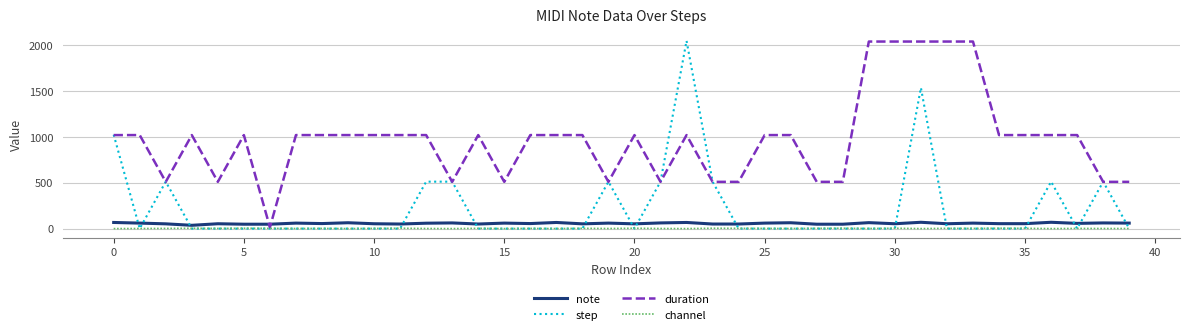

What is the maximum value shown in the chart?

2048